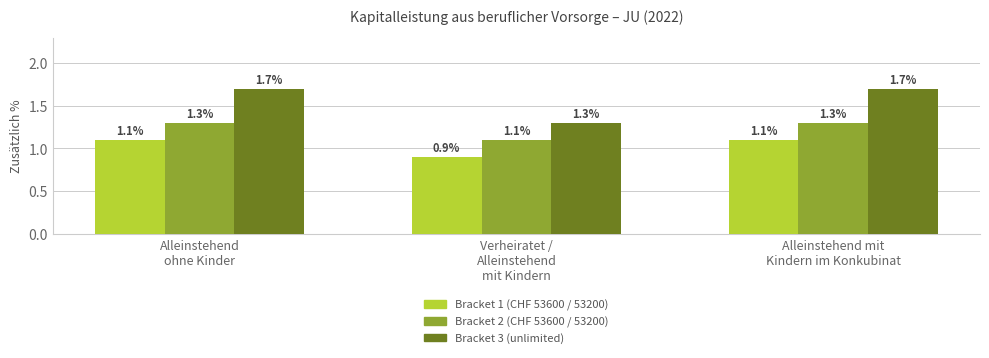

True or false: Bracket 3 (unlimited) has a value of 1.7 at Alleinstehend
ohne Kinder.

True